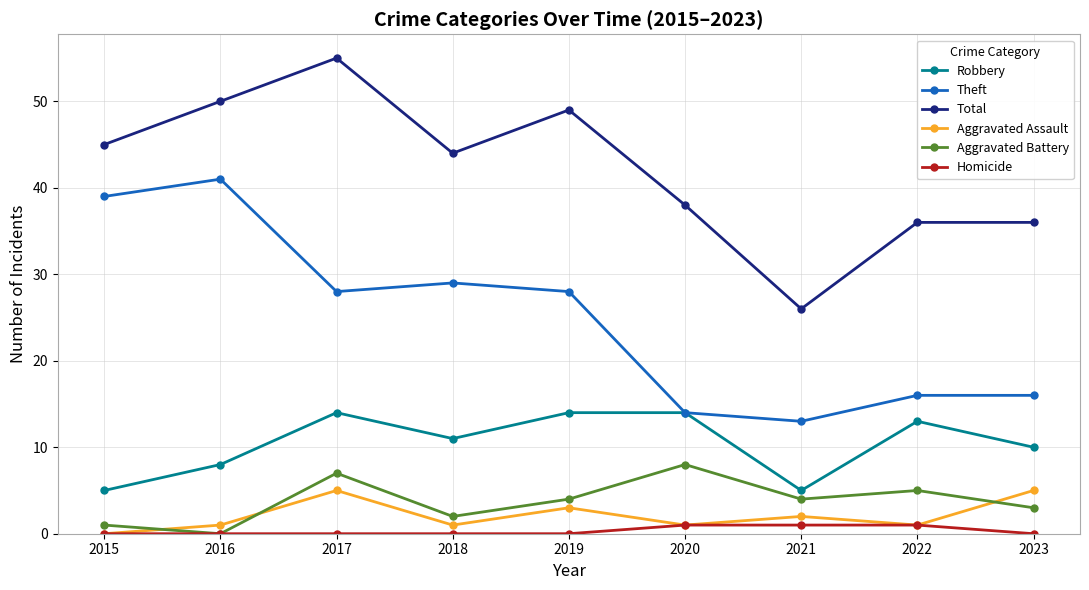

Which series has the widest spread of values?

Total